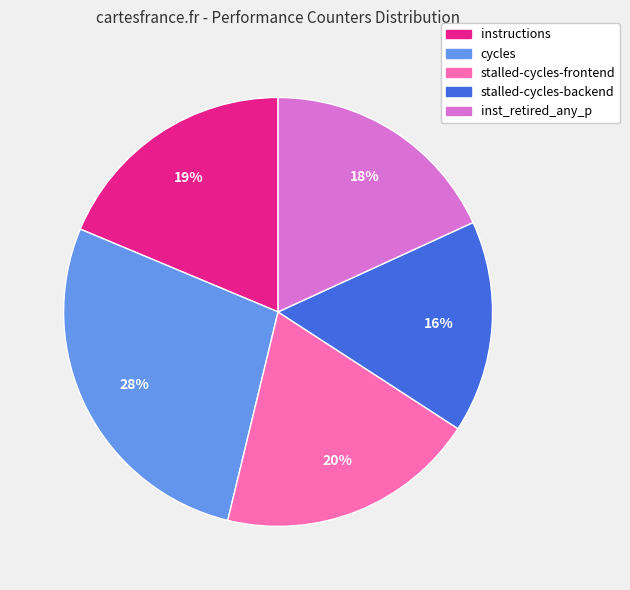

Does any single category account for the majority?

No